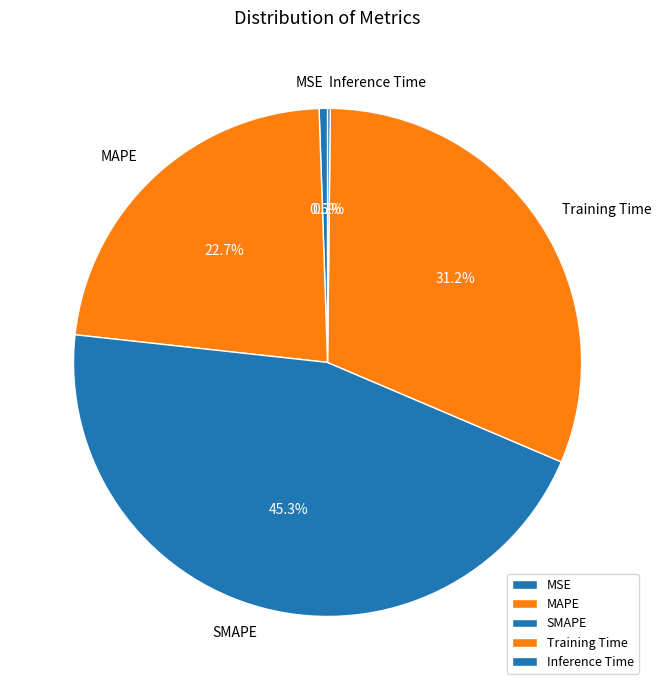

What is the ratio of the value at SMAPE to the value at Training Time?

1.5